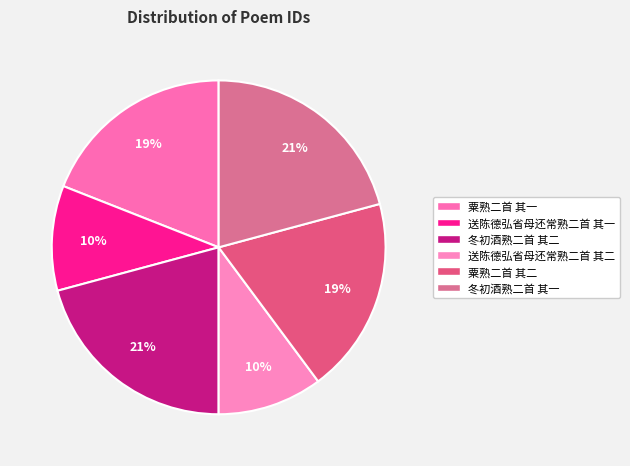

To the nearest percent, what percentage of the pie is 冬初酒熟二首 其一?

21%